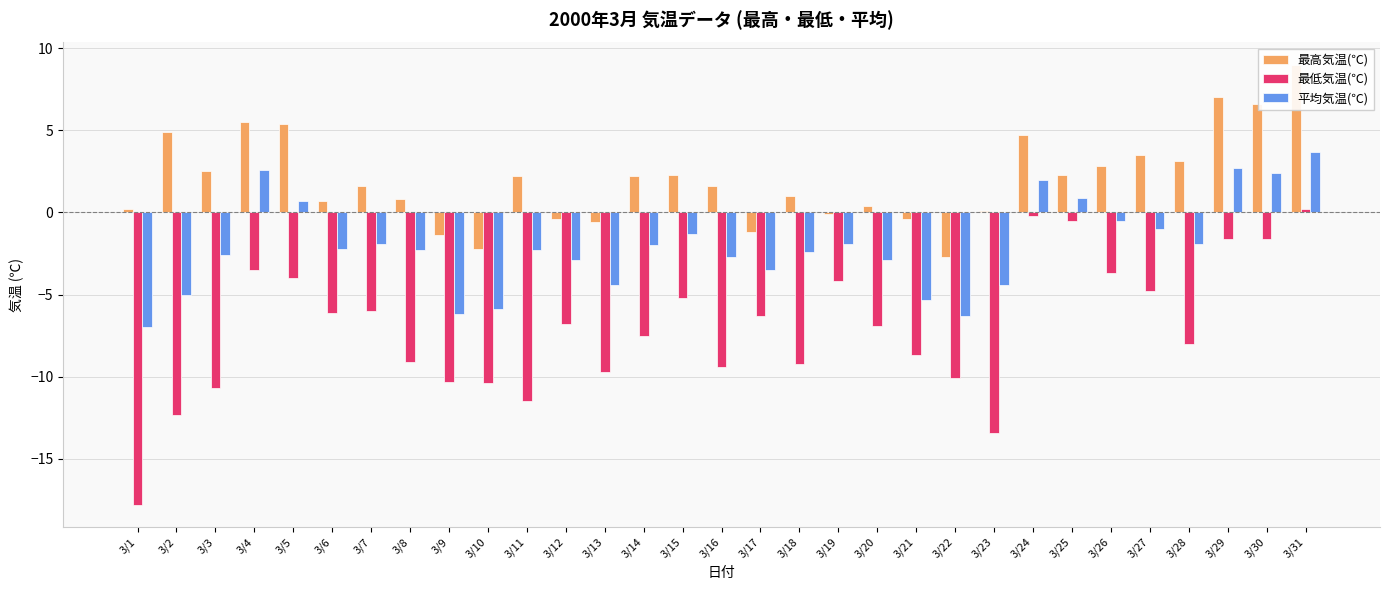

How many positive values does the 最低気温(℃) series have?

1